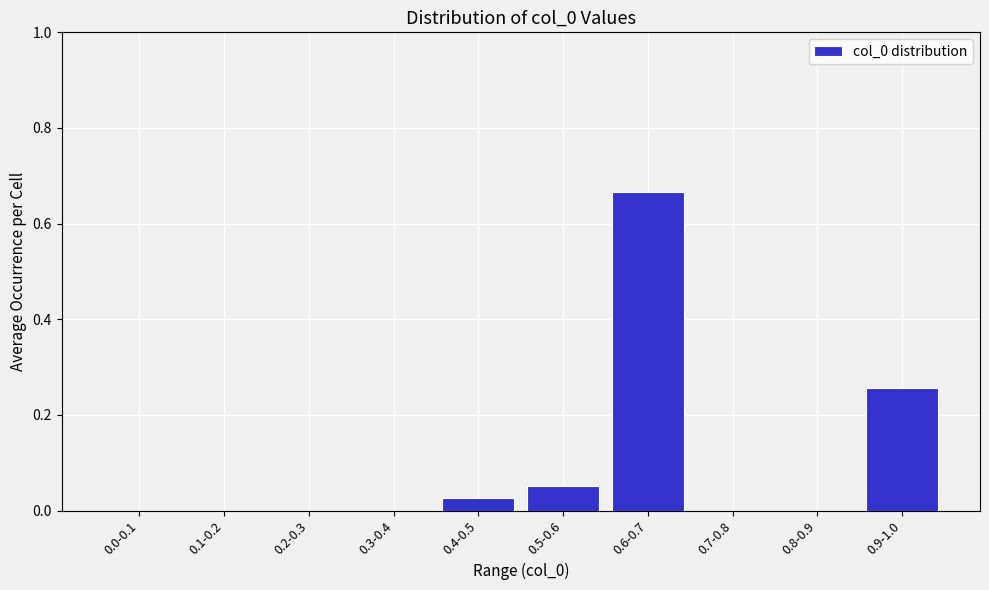

Which label corresponds to the largest value in the chart?

0.6-0.7